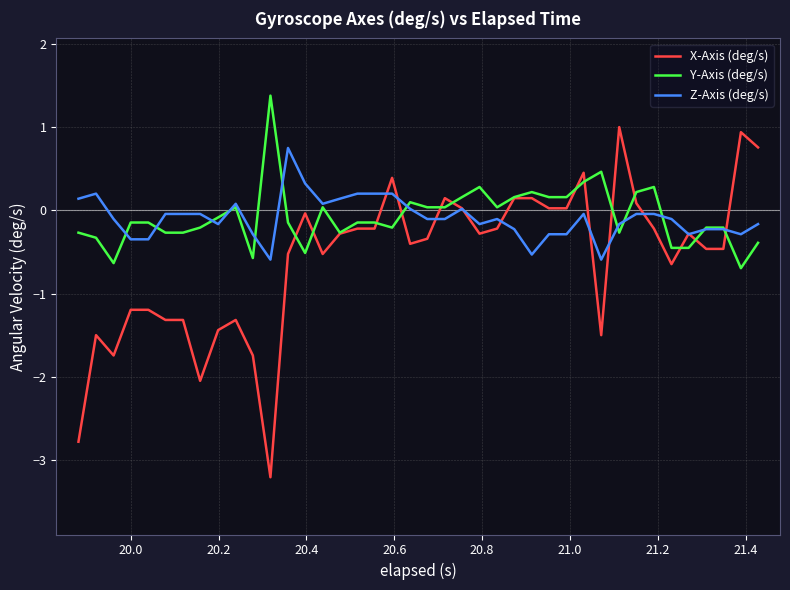

What is the smallest value displayed?

-3.2